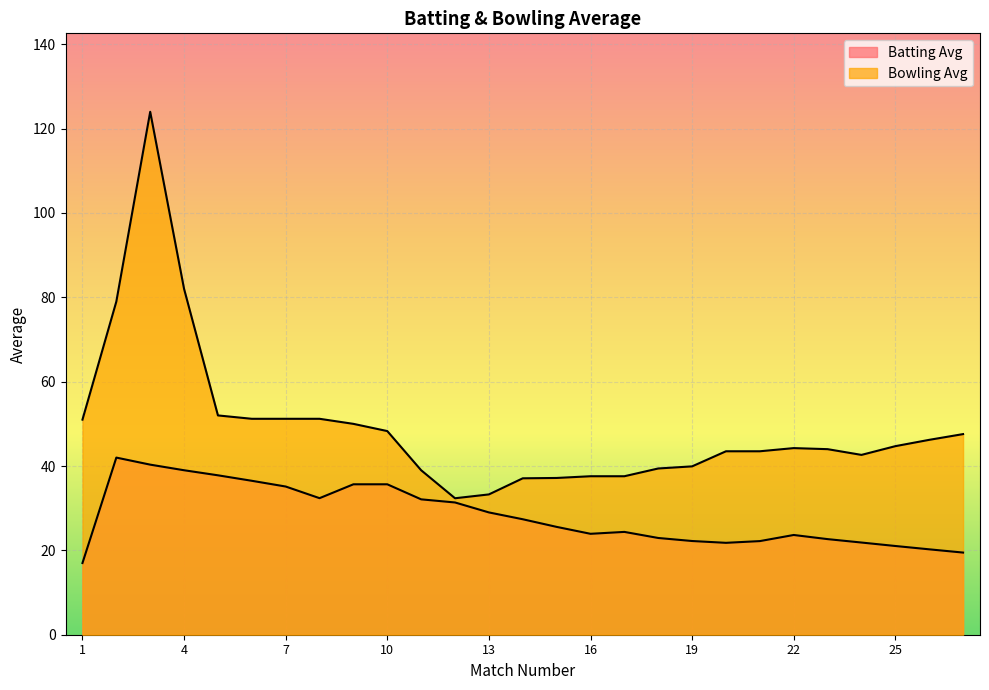

How many lines are shown in the chart?

2